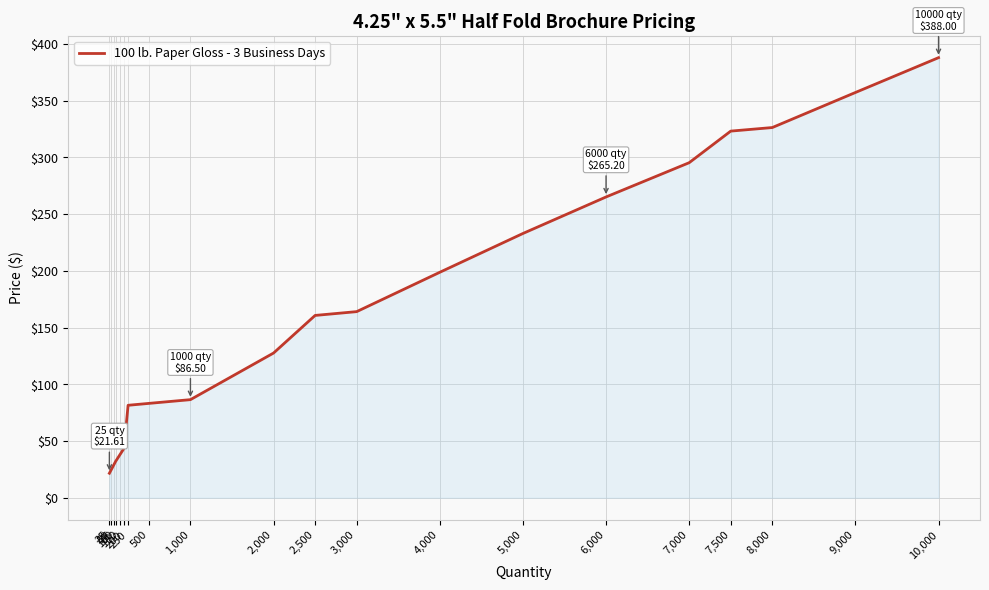

What is the minimum value shown in the chart?

21.6